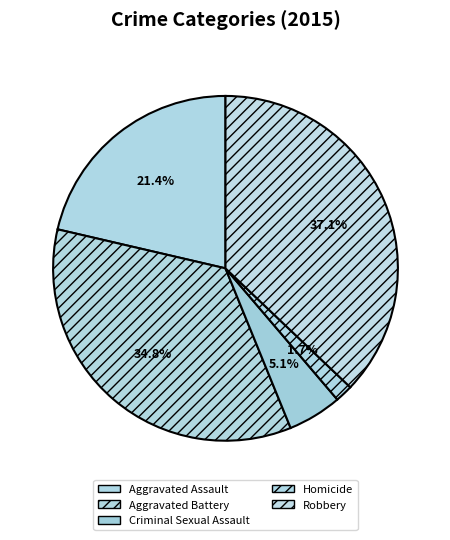

What portion of the pie excludes Aggravated Battery?

65.2%